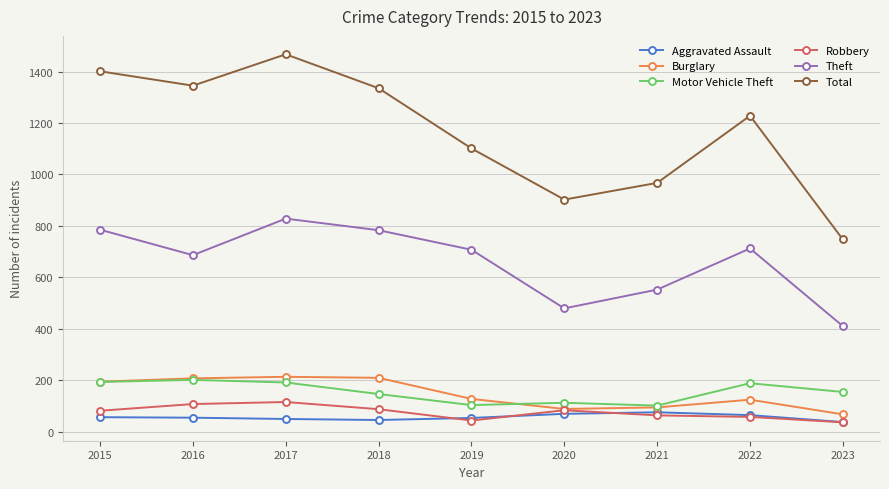

What is the value of the Motor Vehicle Theft point at the 1st from the left?

193